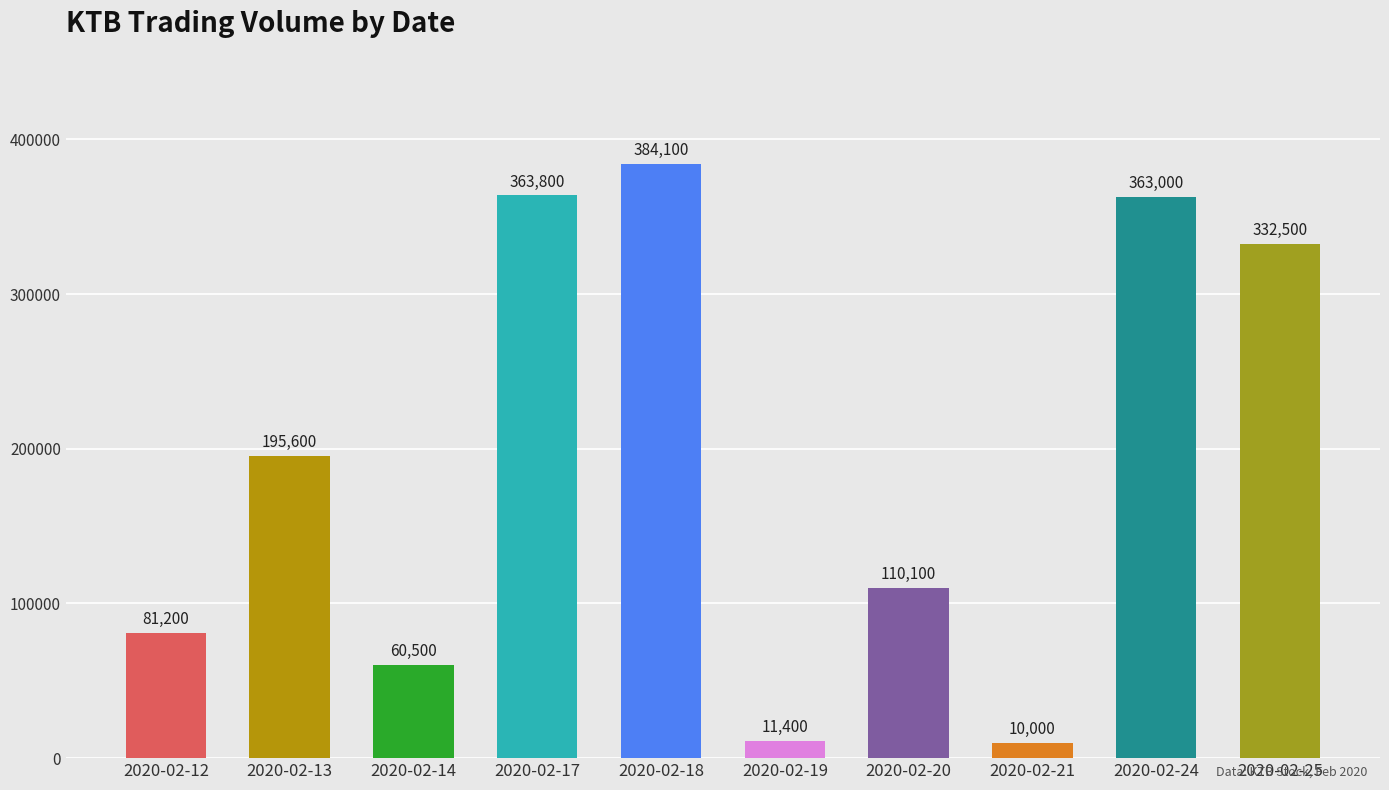

Where is the data nearest to the value 197050?

2020-02-13